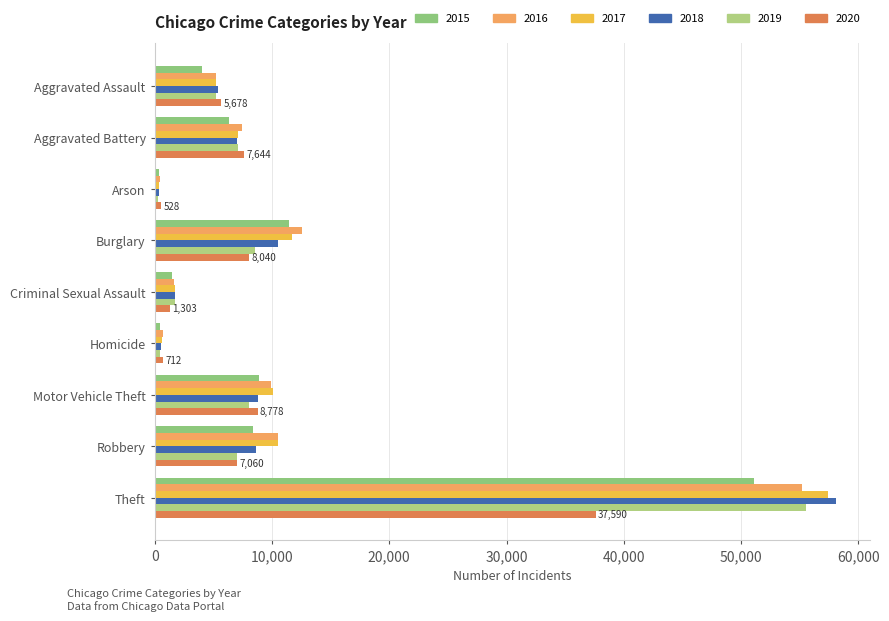

What position from the right is Motor Vehicle Theft?

3